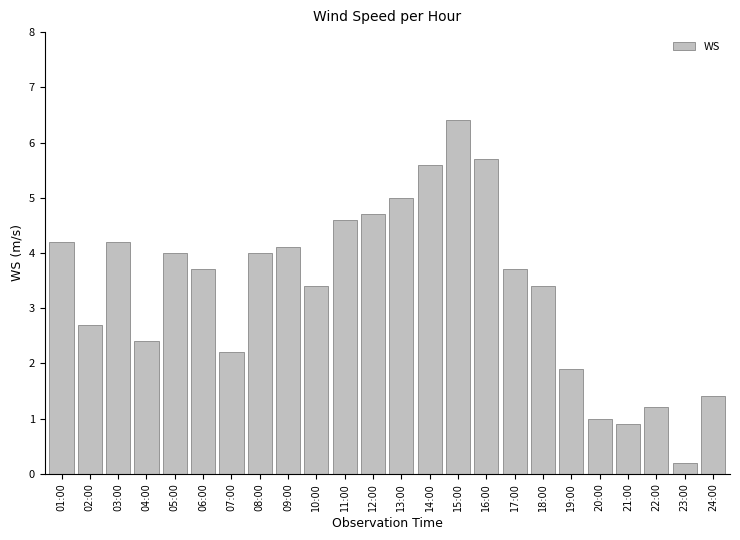

The value at 21:00 is 1.4. True or false?

False